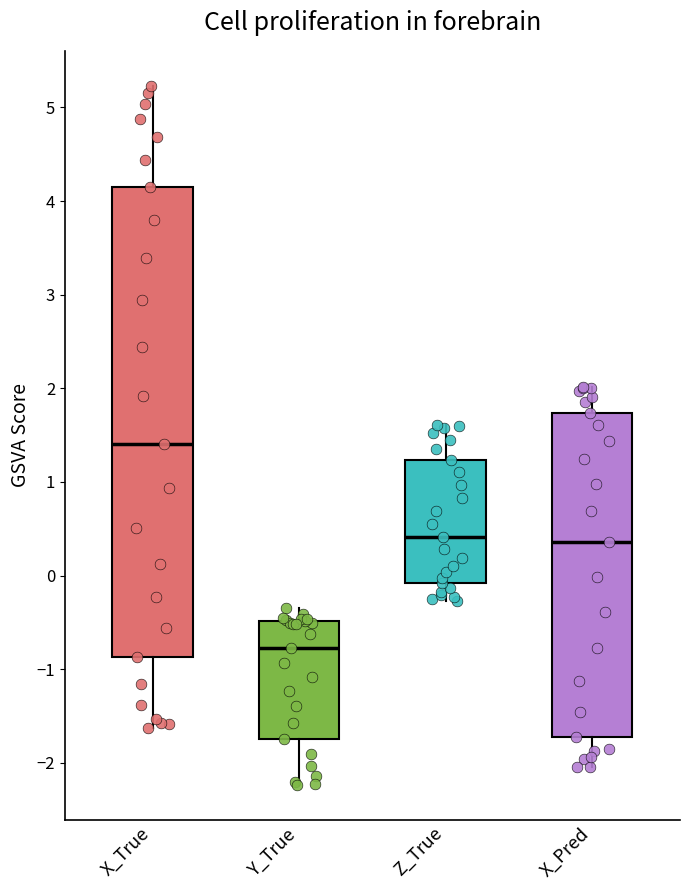

Where is the lower edge of the box for Y_True on the y-axis? The values are not printed on the chart, so give them approximately, as read against the axis.

-1.7